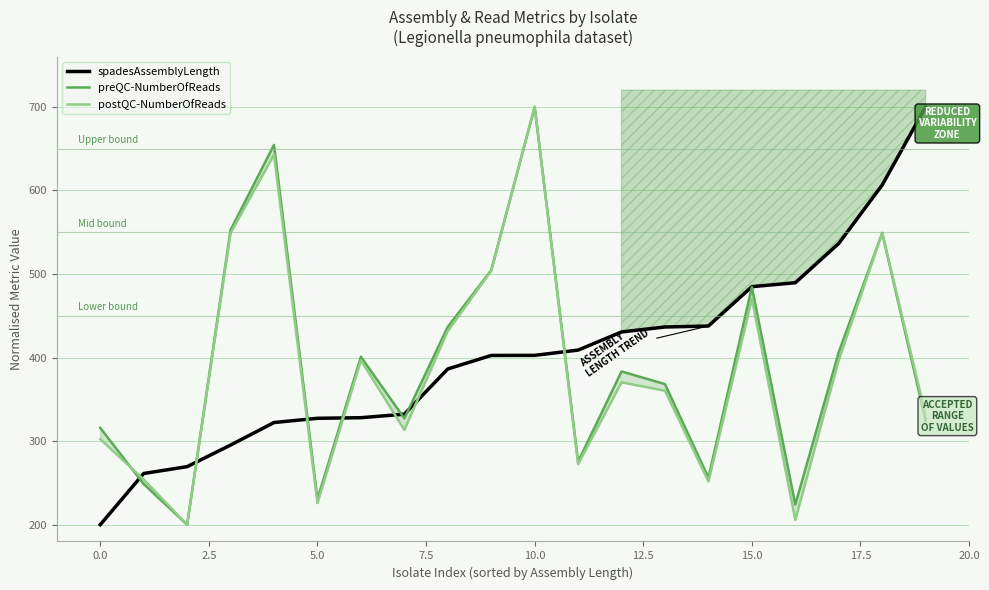

Which series has the widest spread of values?

spadesAssemblyLength